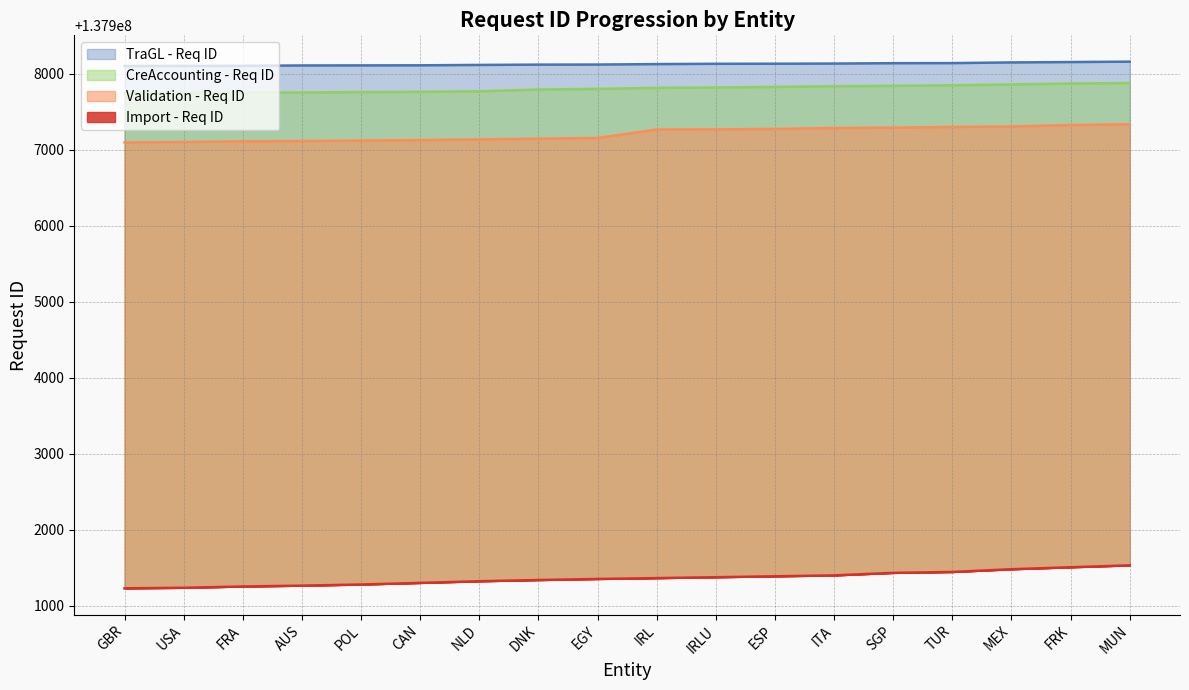

What is the value of the Import - Req ID point at the 18th from the left?

137901534